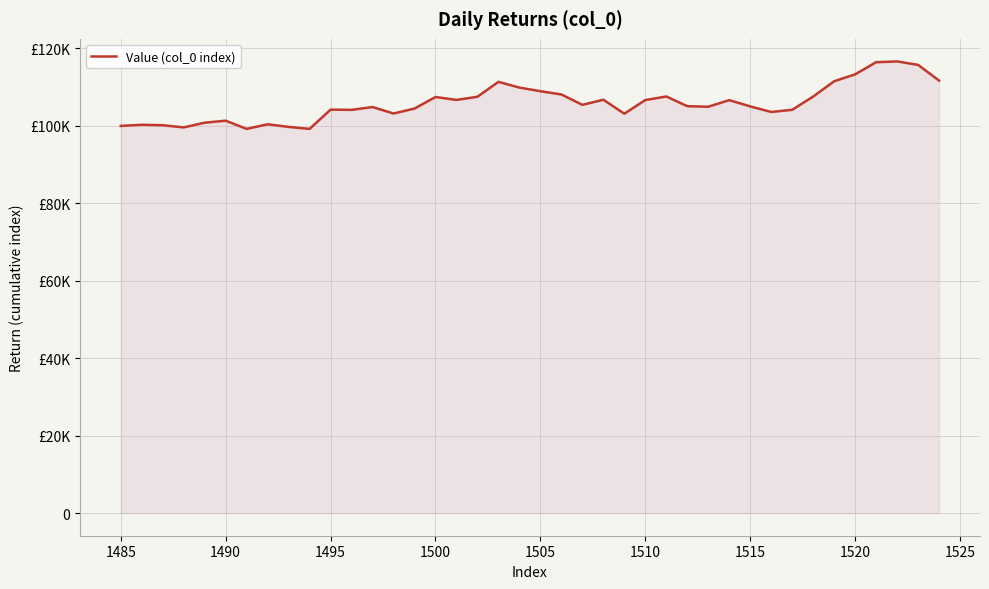

Does the chart display data point markers on the line(s)?

No